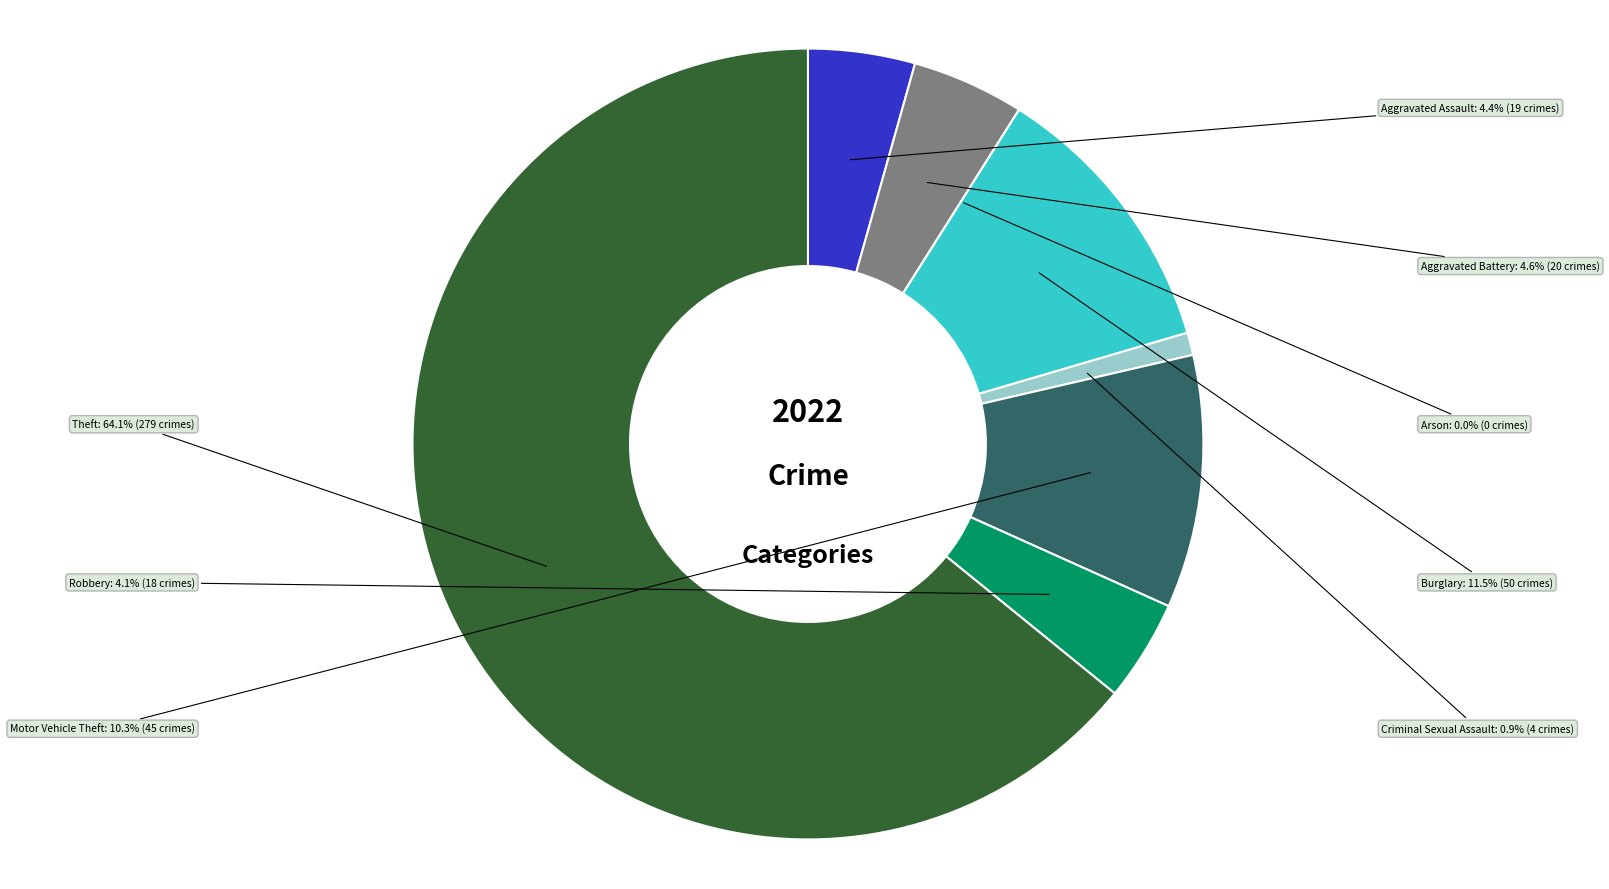

Rank the categories by value from lowest to highest.

Arson, Criminal Sexual Assault, Robbery, Aggravated Assault, Aggravated Battery, Motor Vehicle Theft, Burglary, Theft